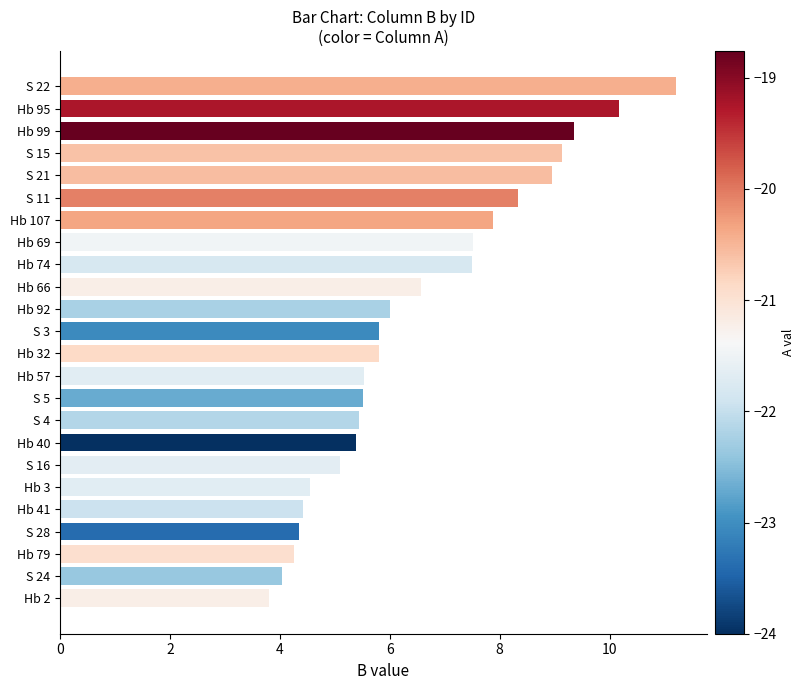

What is the approximate value at Hb 69?

7.5